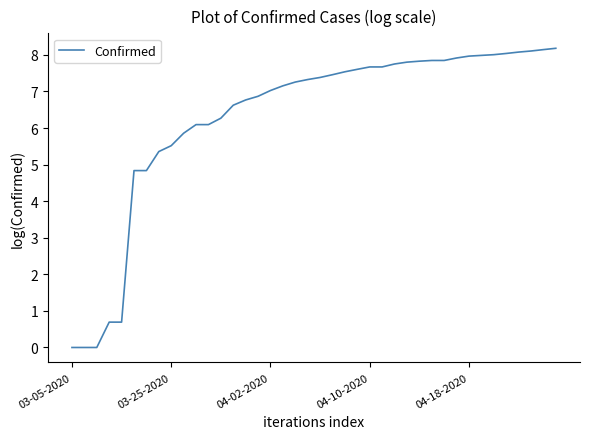

What is the difference between the maximum and minimum values?

8.2